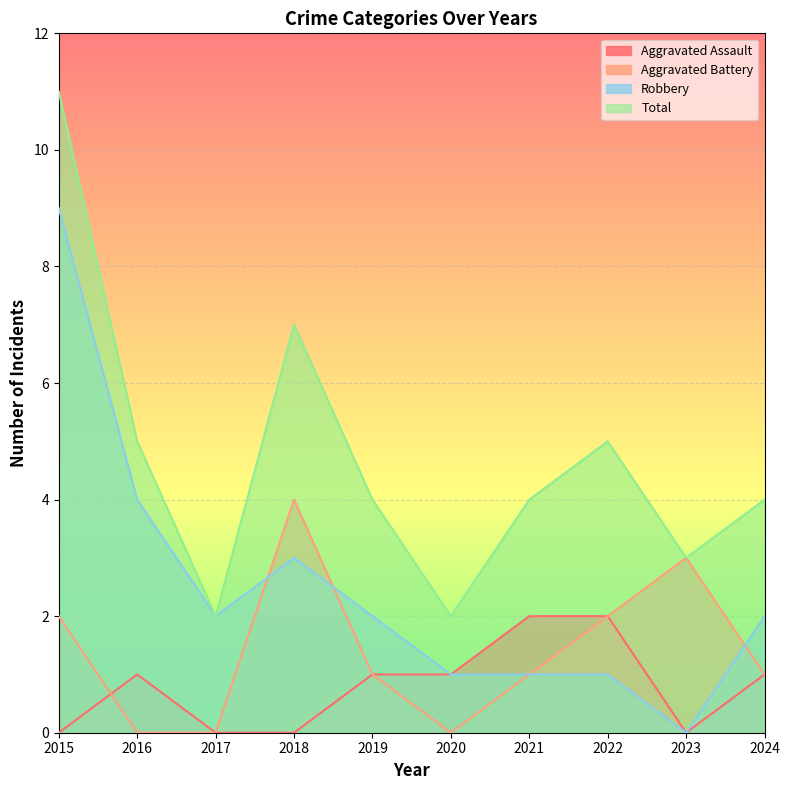

How many distinct data groups are displayed?

4